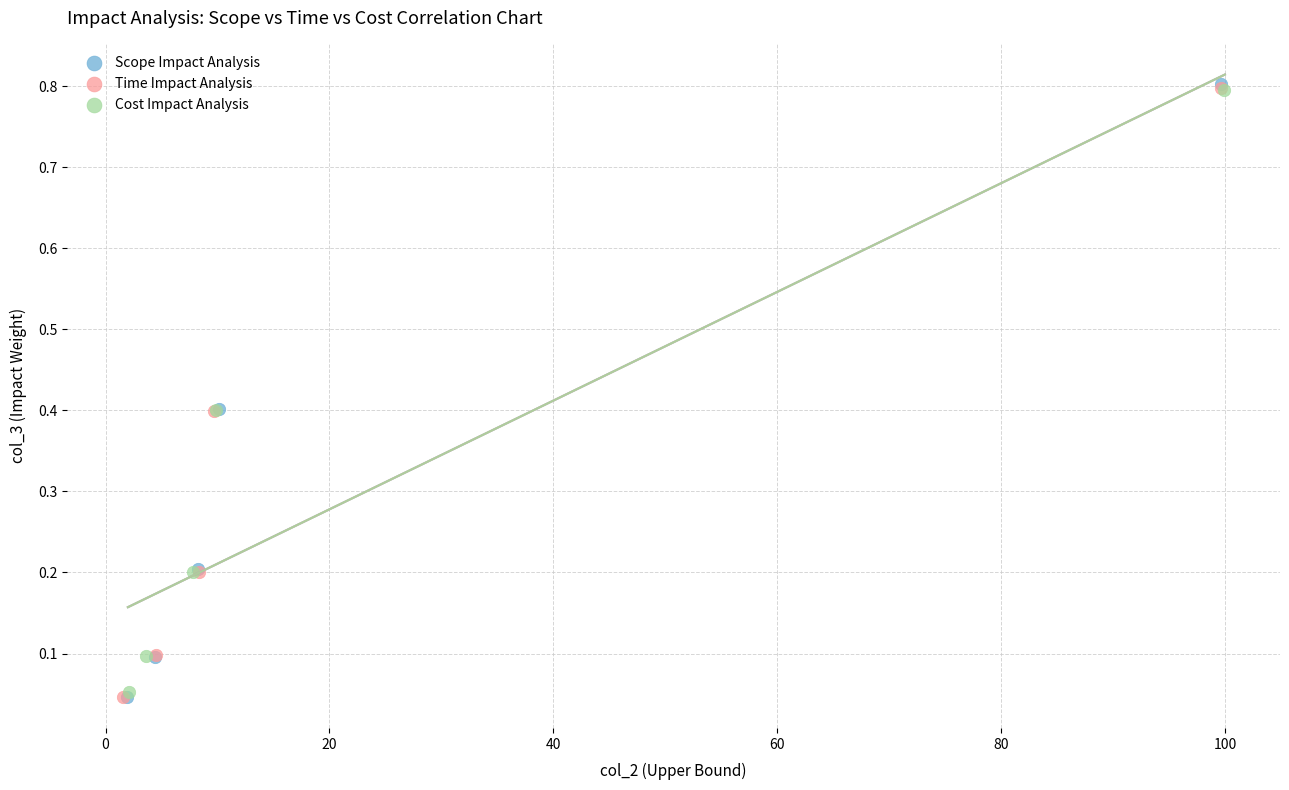

Which series has the largest Y range (max minus min)?

Scope Impact Analysis